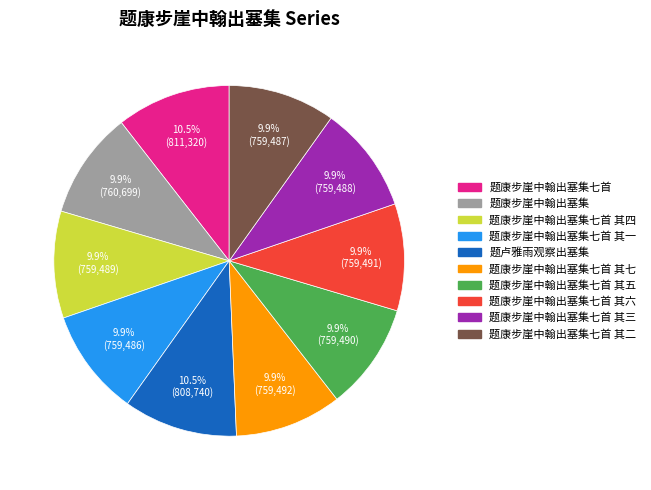

Does any single category account for the majority?

No